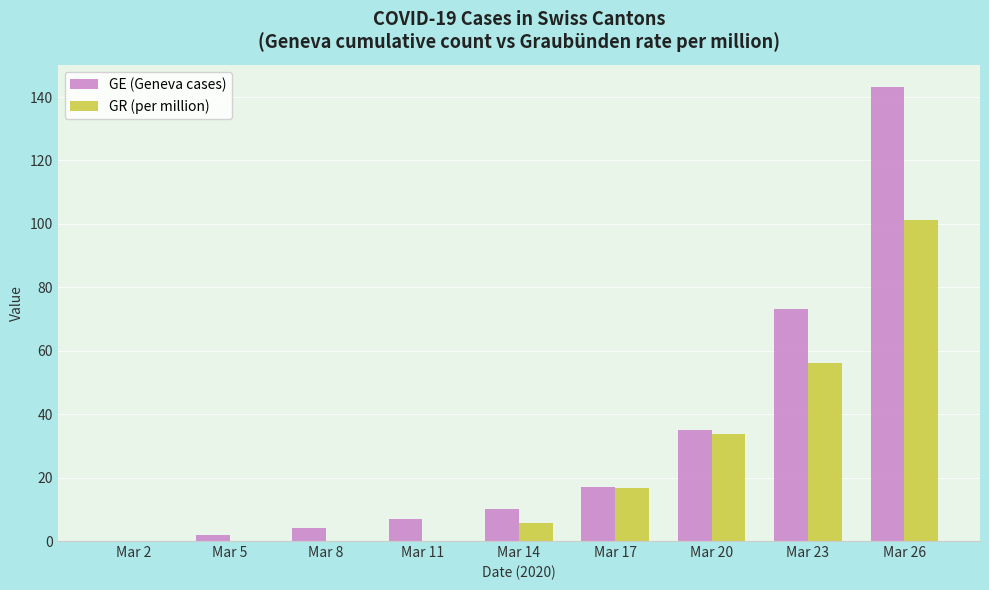

Reading left to right, transcribe all the data shown in this chart.

GE (Geneva cases): Mar 2=0.0	Mar 5=2.0	Mar 8=4.0	Mar 11=7.0	Mar 14=10.0	Mar 17=17.0	Mar 20=35.0	Mar 23=73.0	Mar 26=143.0
GR (per million): Mar 2=0.0	Mar 5=0.0	Mar 8=0.0	Mar 11=0.0	Mar 14=5.6	Mar 17=16.9	Mar 20=33.7	Mar 23=56.2	Mar 26=101.1